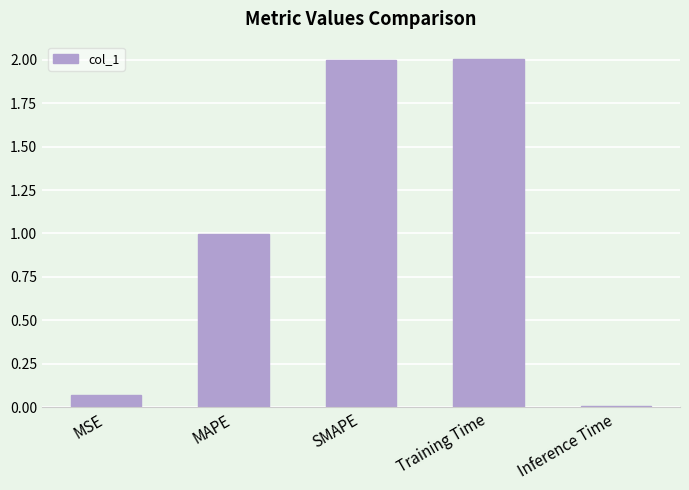

What is the average value?

1.0